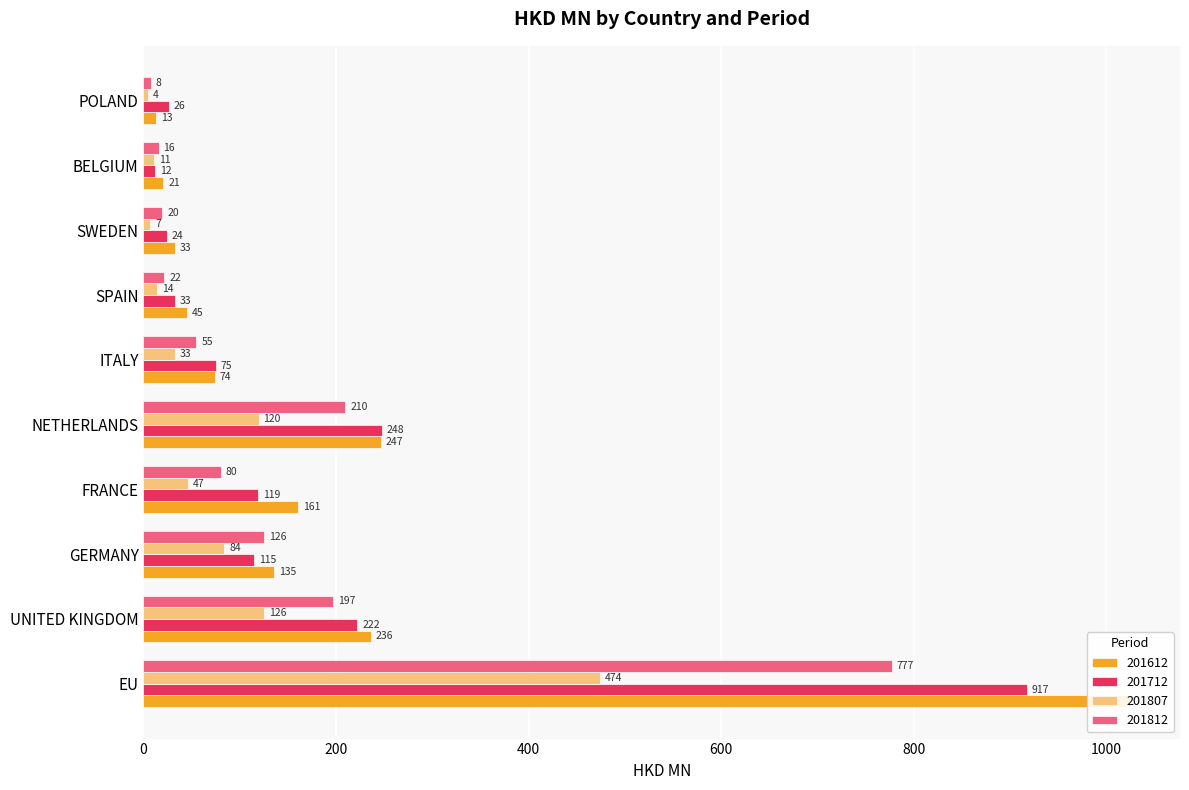

What is the total value across all series at ITALY?

236.8